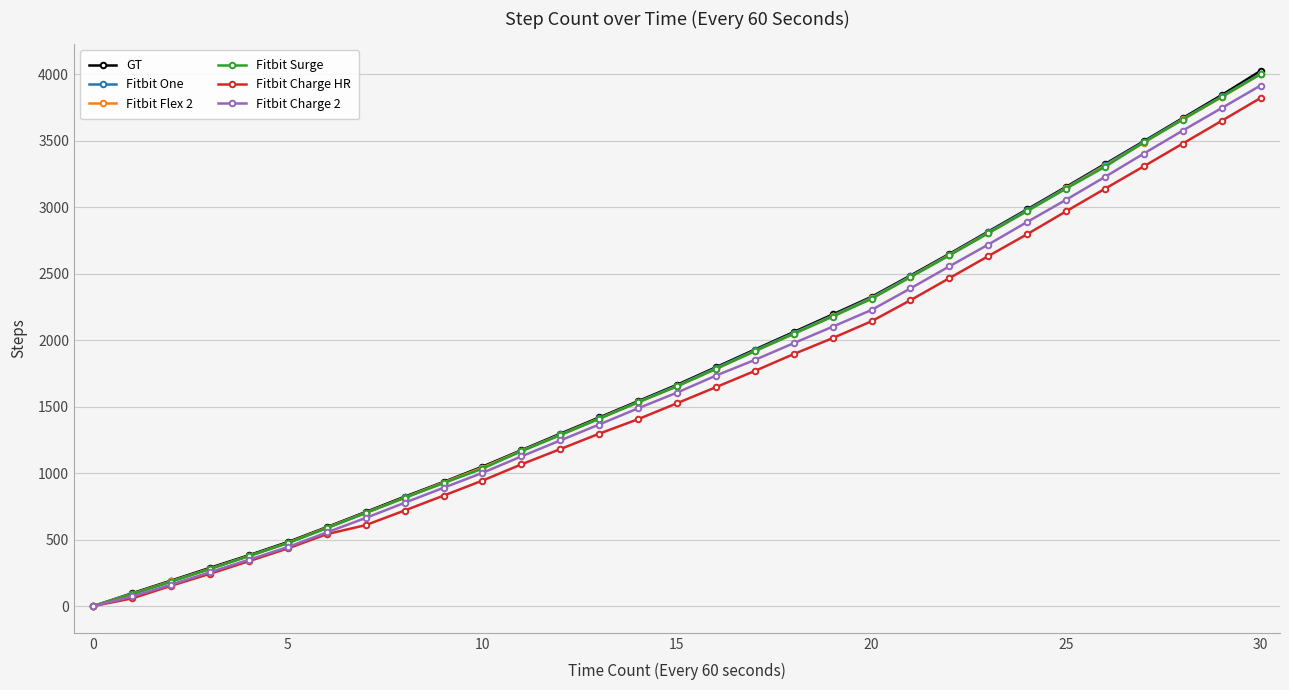

True or false: Fitbit Charge HR has more than 2 interior local peaks.

False